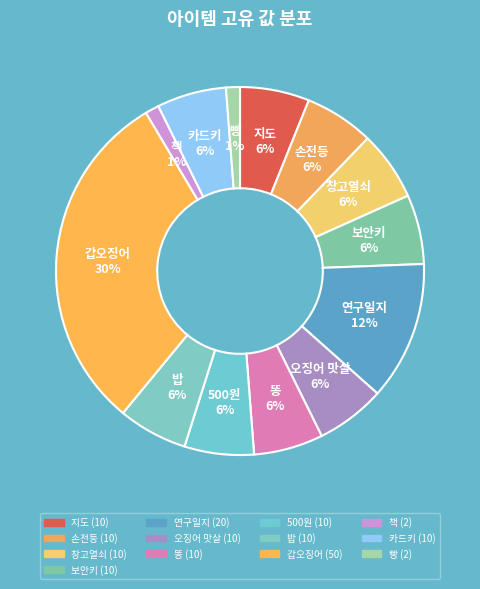

What is the largest slice in the pie chart?

갑오징어